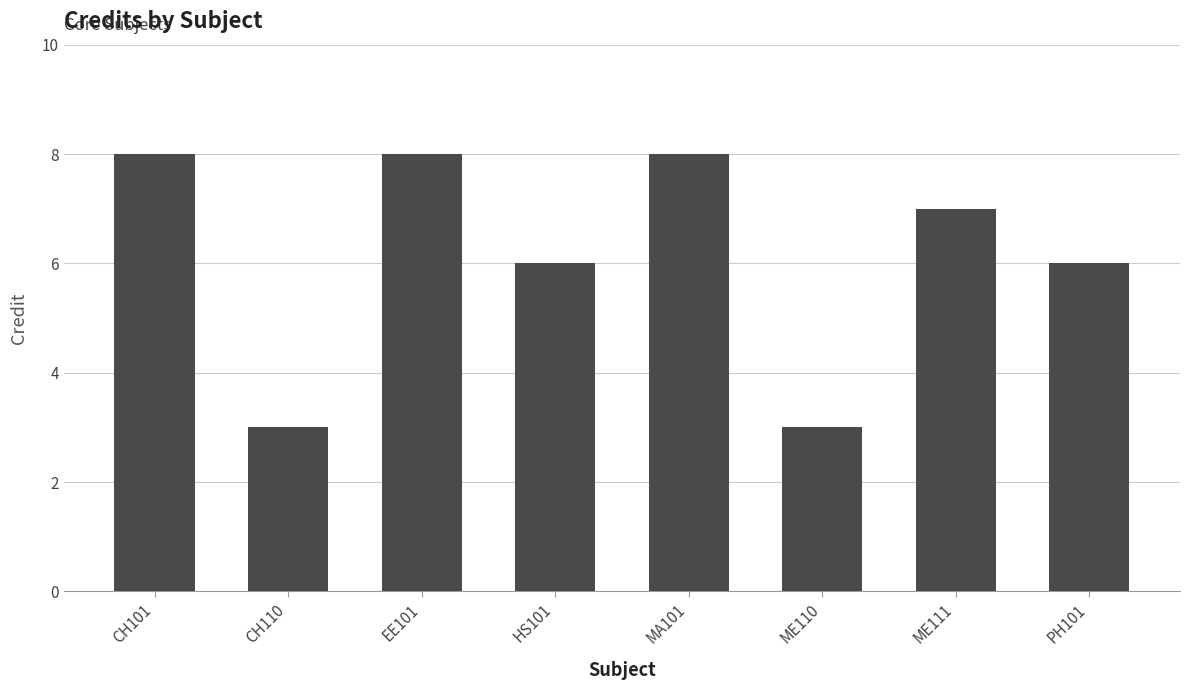

What is the ratio of the value at ME111 to the value at MA101?

0.9